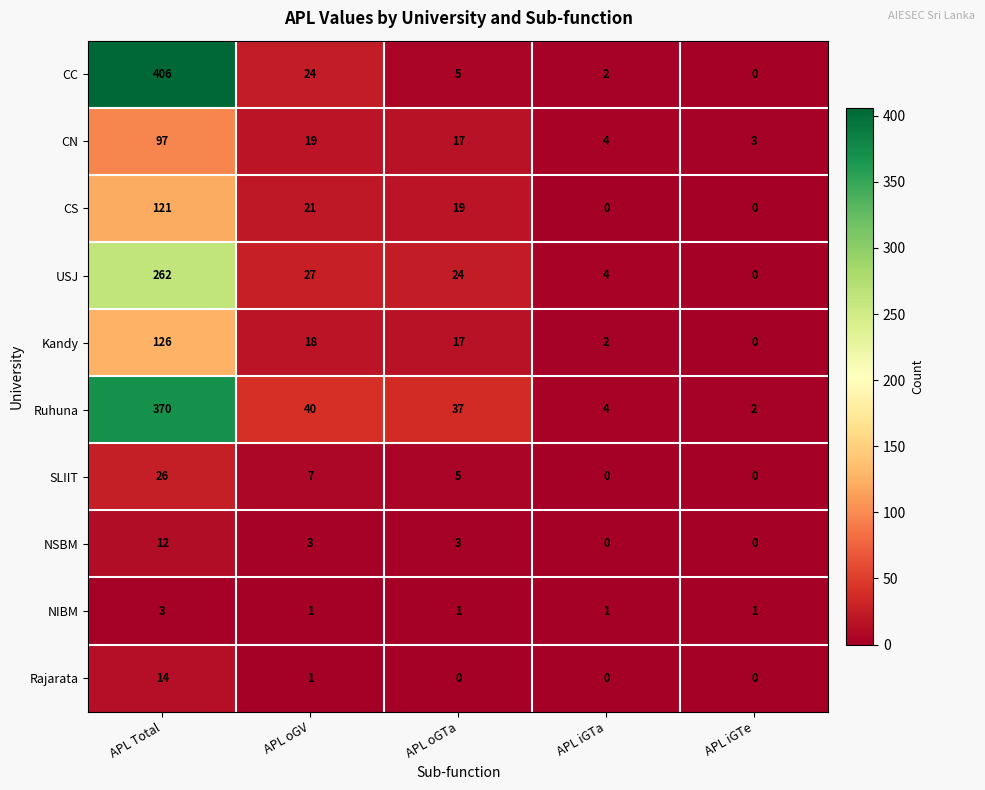

At which label does NSBM first exceed 3?

APL Total